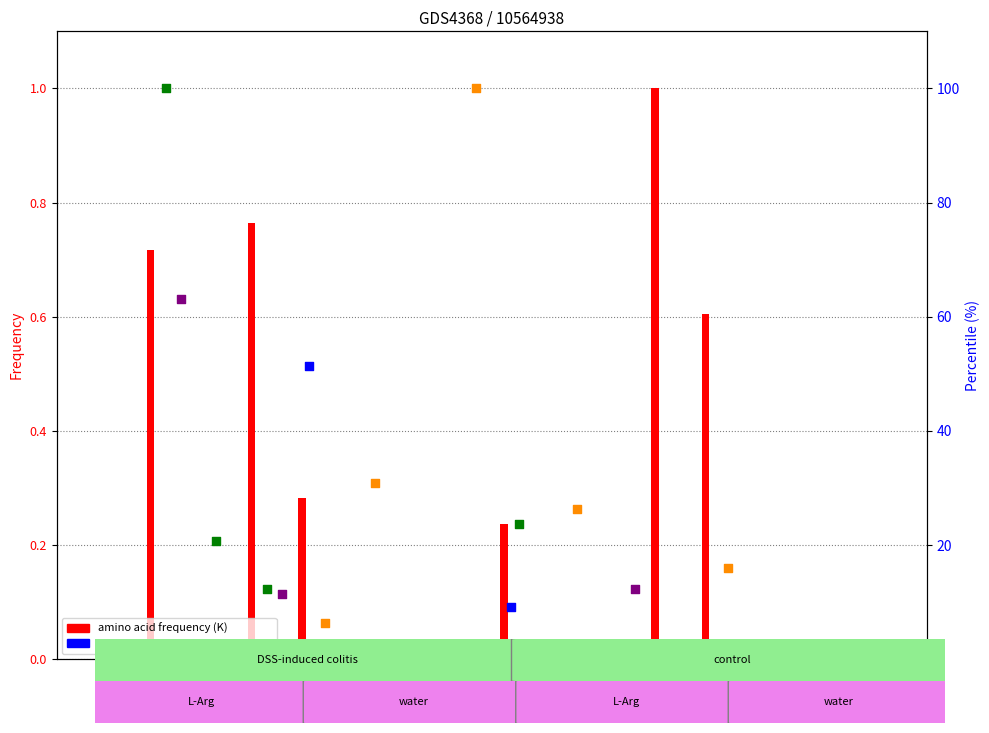

At how many categories does at least one series exceed 45?

3